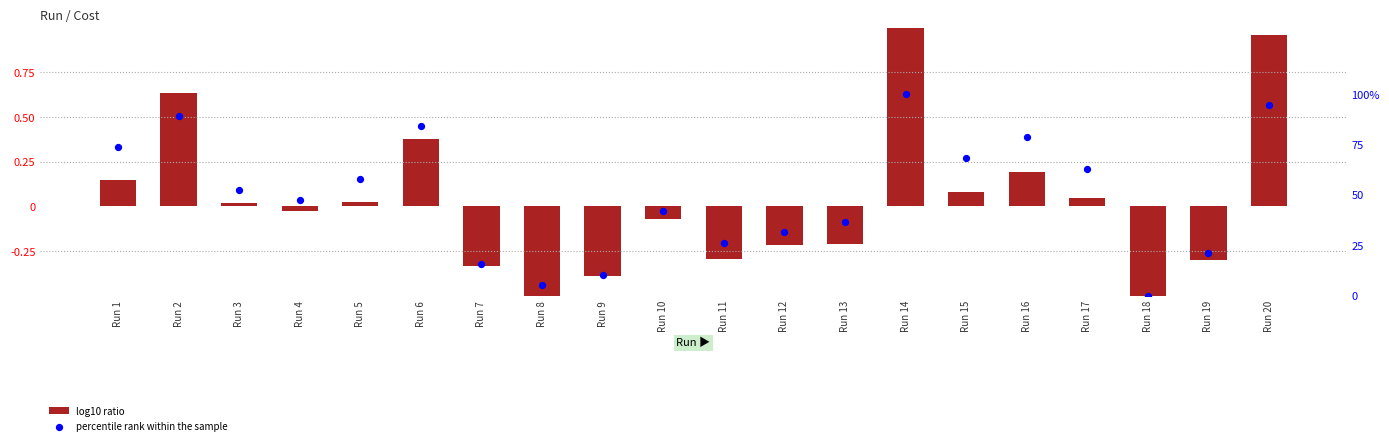

What is the total value across all series at Run 8?

4.6